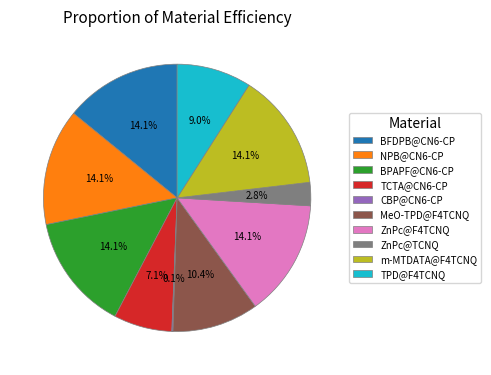

What is the ratio of the value at TPD@F4TCNQ to the value at BFDPB@CN6-CP?

0.6